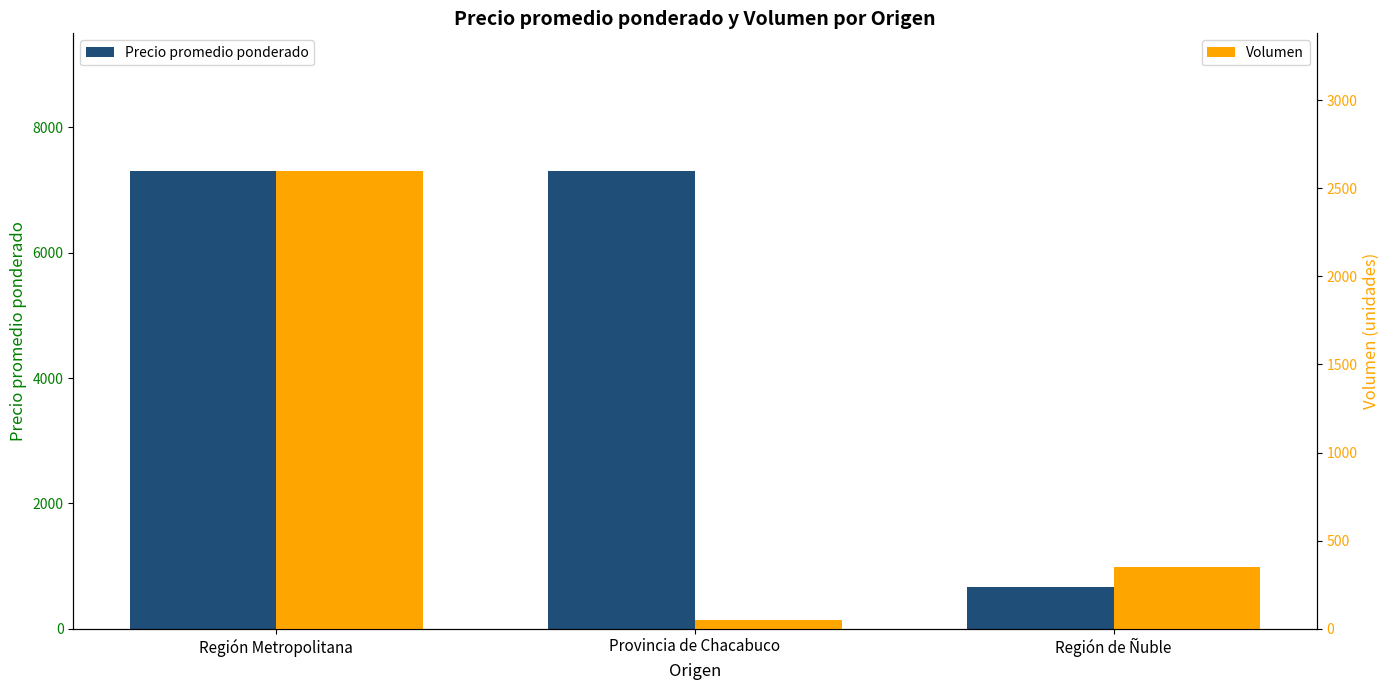

The value of Volumen at Provincia de Chacabuco is 50. True or false?

True